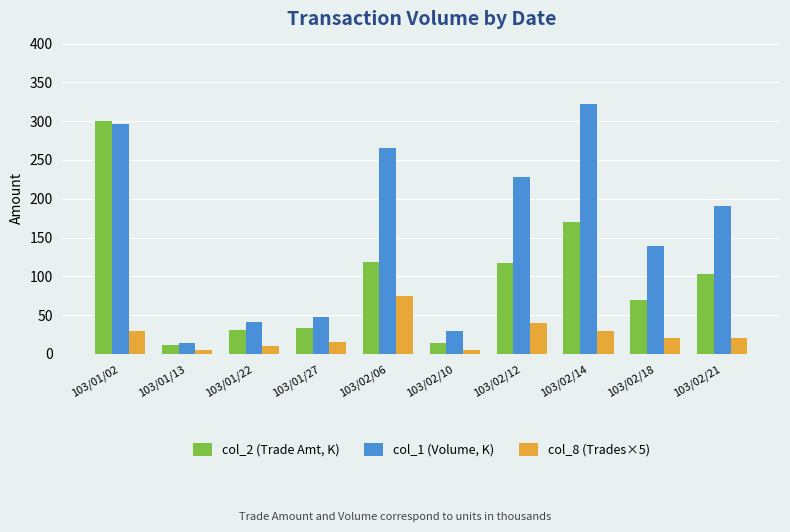

What is the label of the 5th bar from the left?

103/02/06